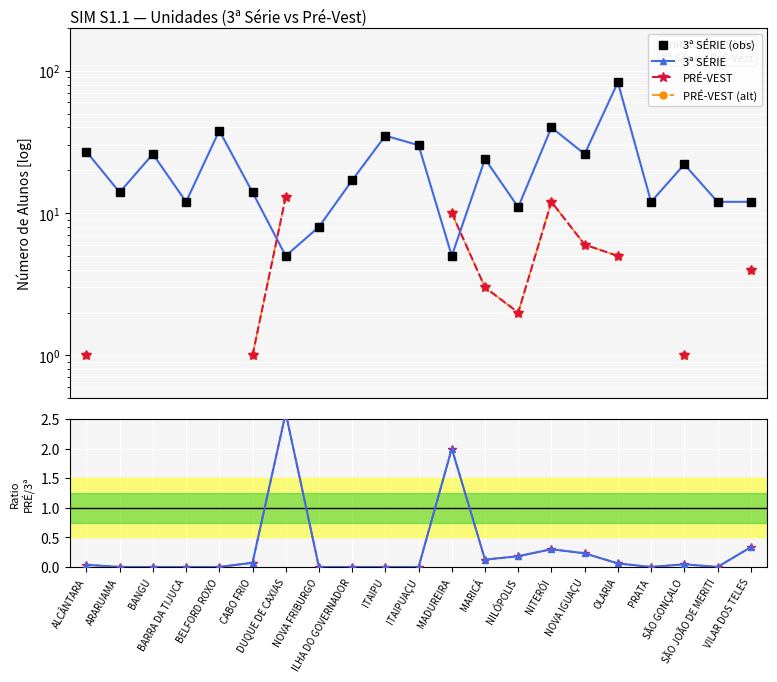

Which has a higher value, PRATA or BARRA DA TIJUCA?

PRATA